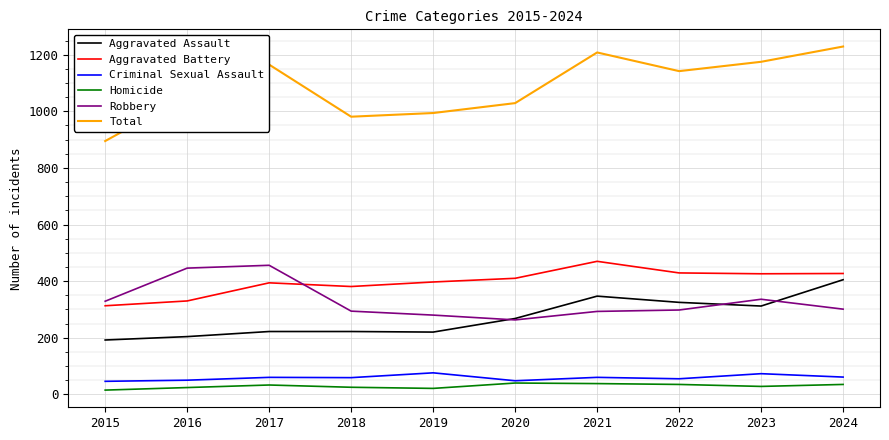

True or false: Criminal Sexual Assault and Aggravated Battery intersect in this chart.

False